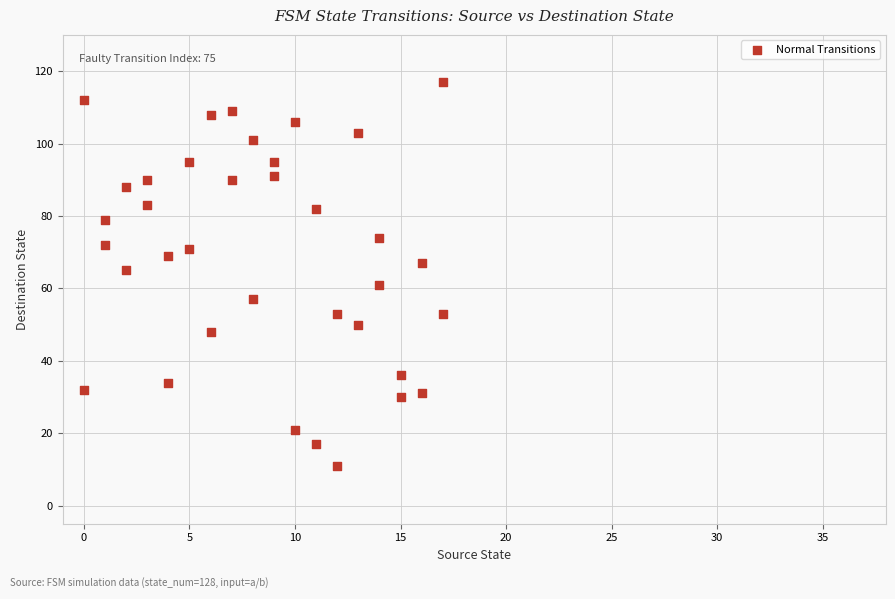

What is the range of Y values (max minus min)?

106